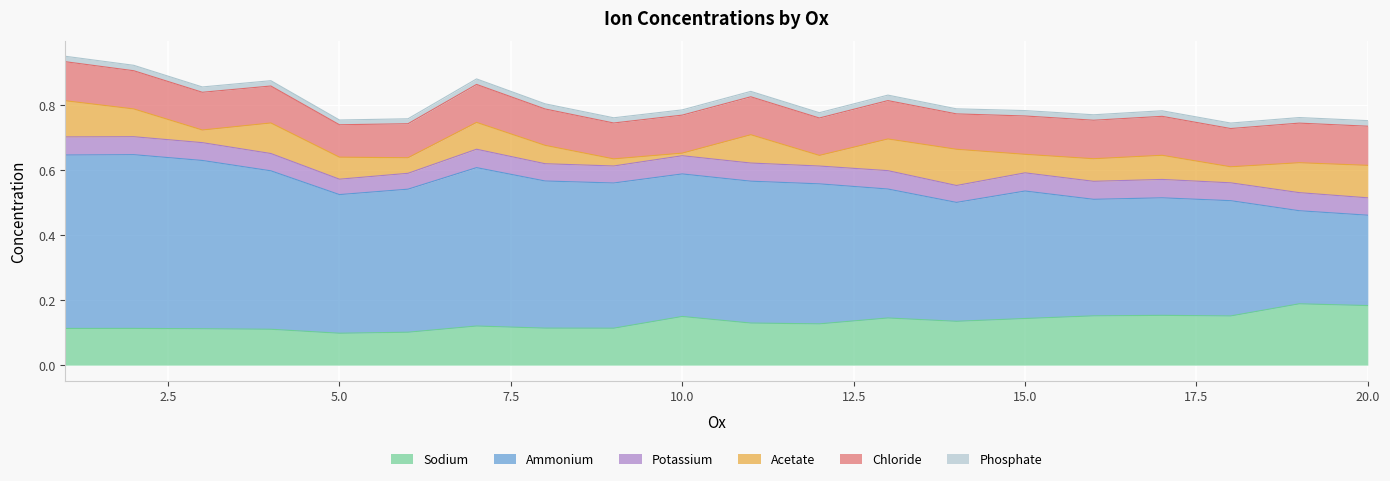

Which category has the highest value in the Acetate series?

14